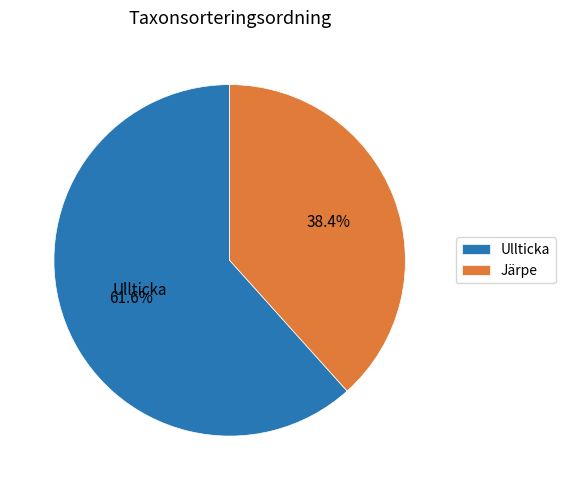

Which slice is the largest?

Ullticka